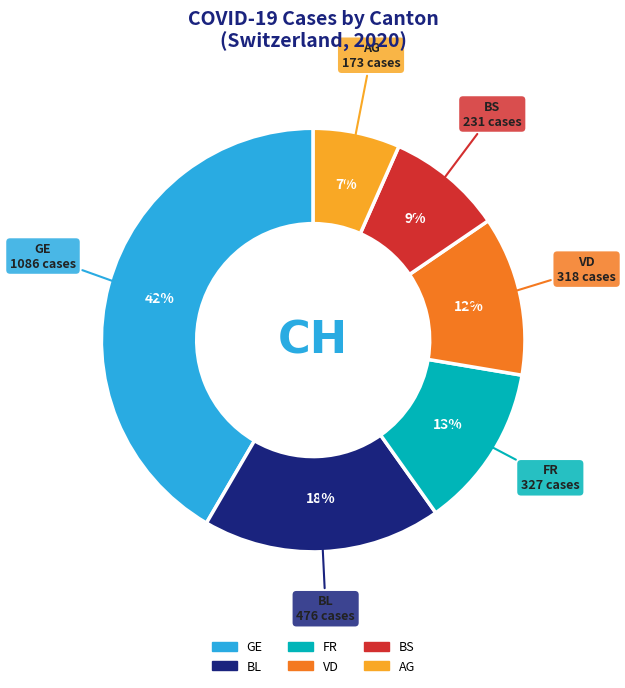

How many segments does this pie chart have?

6